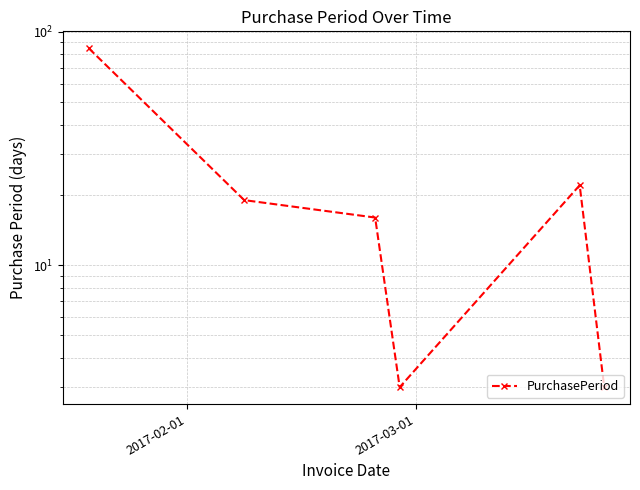

Is this an area chart (filled region under the line)?

No